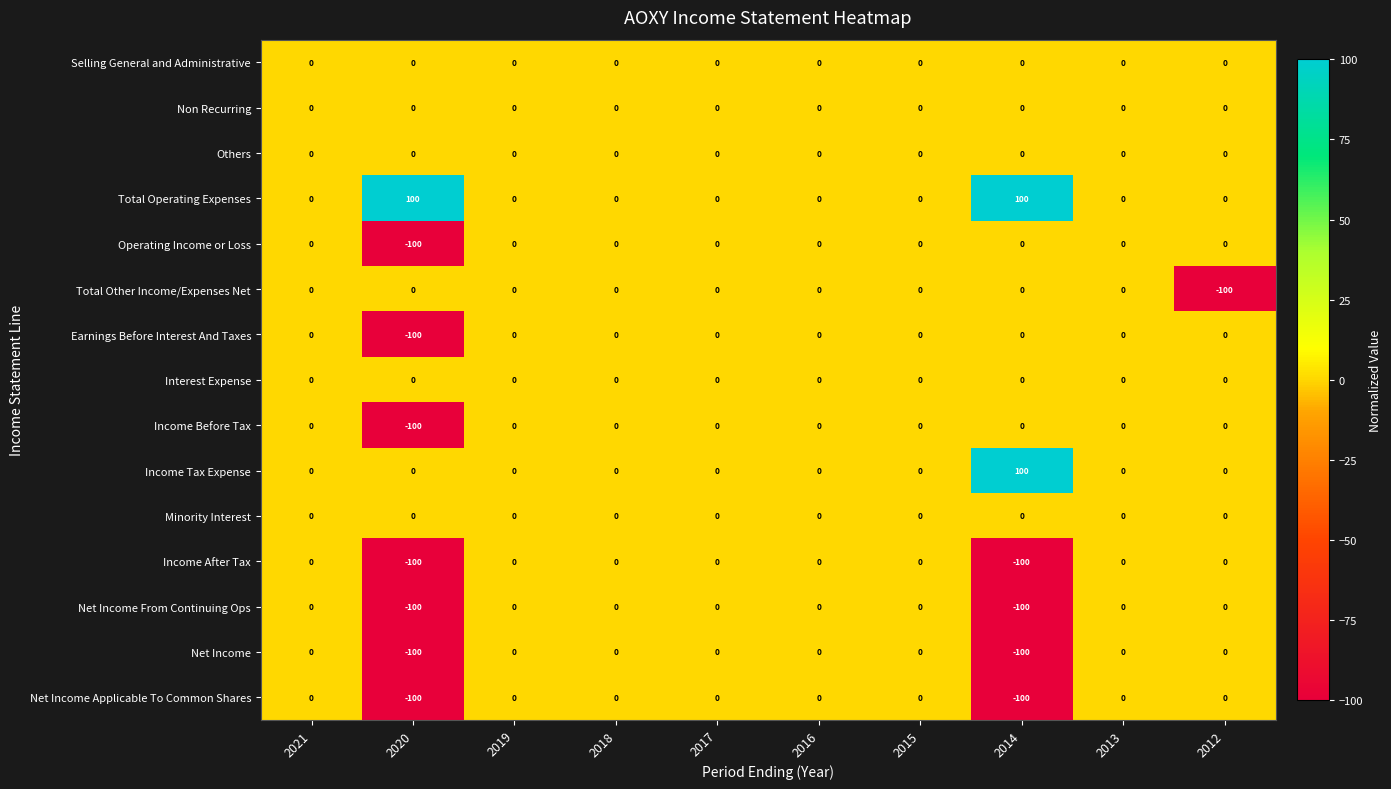

What is the difference between the second highest and minimum values in the Earnings Before Interest And Taxes series?

100